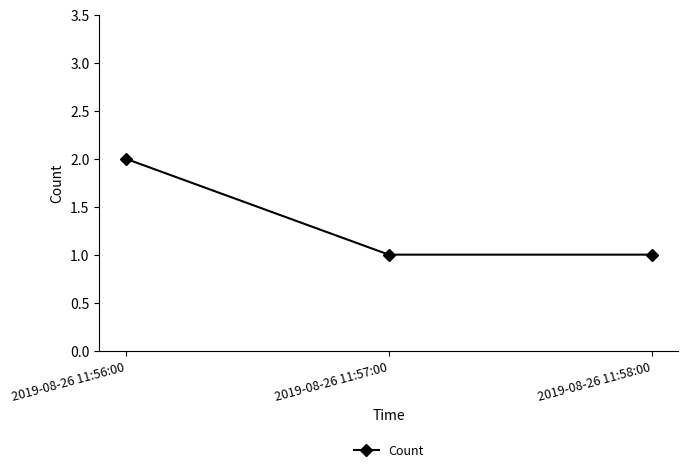

Approximately how many times larger is the value at 2019-08-26 11:57:00 compared to 2019-08-26 11:58:00?

1.0